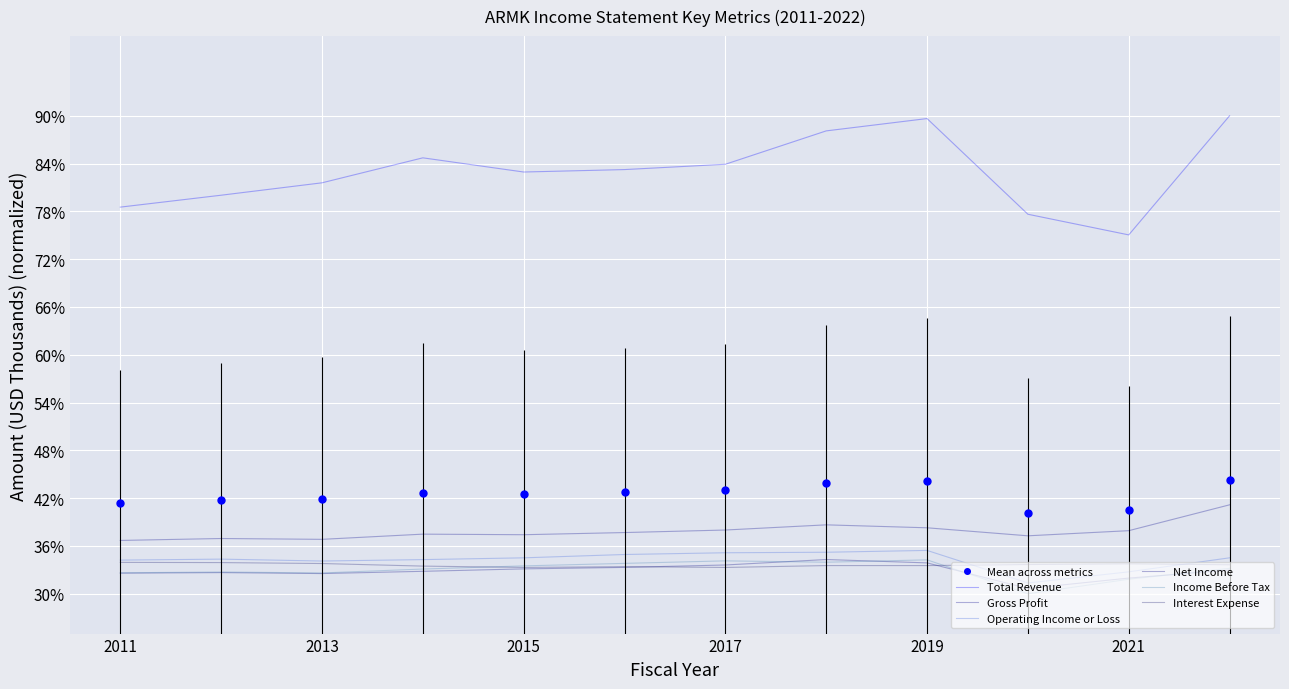

How many intersections are there between Interest Expense and Net Income?

2